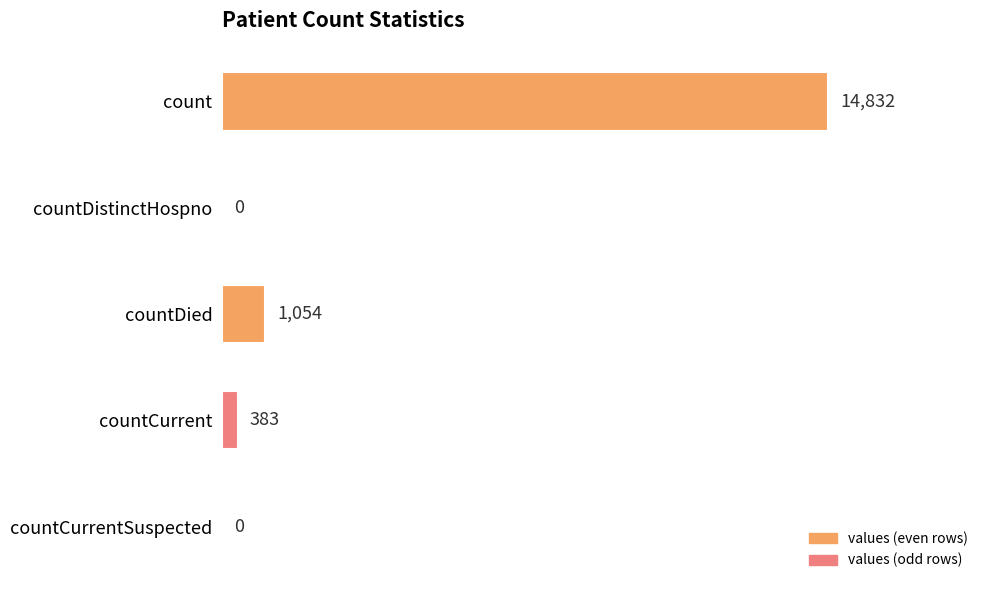

Reading top to bottom, list all the values displayed in this chart.

count=14832	countDistinctHospno=0	countDied=1054	countCurrent=383	countCurrentSuspected=0